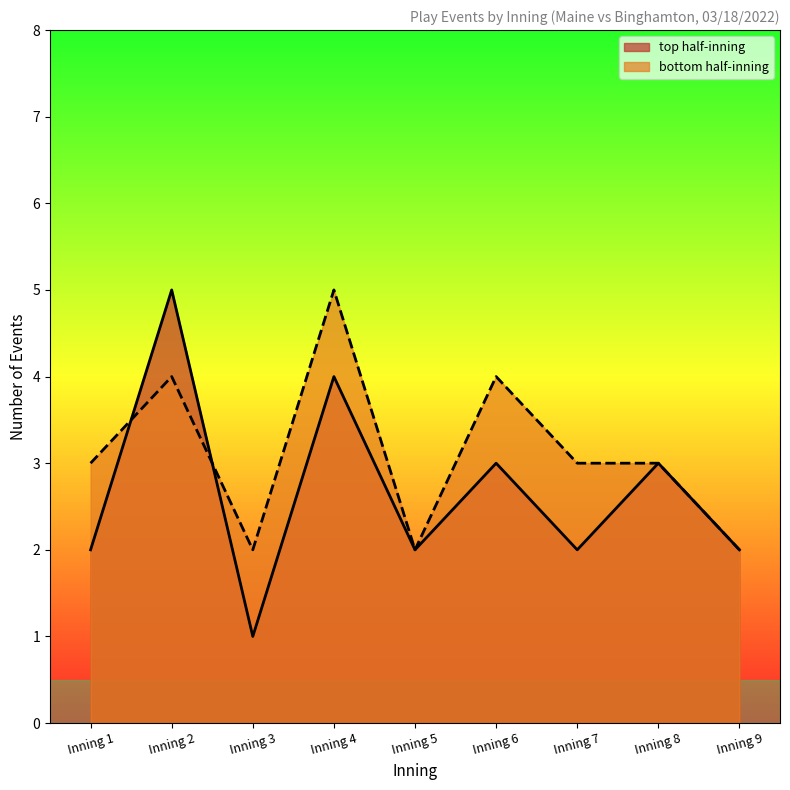

Reading right to left, list all the values displayed in this chart.

top_events: Inning 9=2	Inning 8=3	Inning 7=2	Inning 6=3	Inning 5=2	Inning 4=4	Inning 3=1	Inning 2=5	Inning 1=2
bot_events: Inning 9=2	Inning 8=3	Inning 7=3	Inning 6=4	Inning 5=2	Inning 4=5	Inning 3=2	Inning 2=4	Inning 1=3